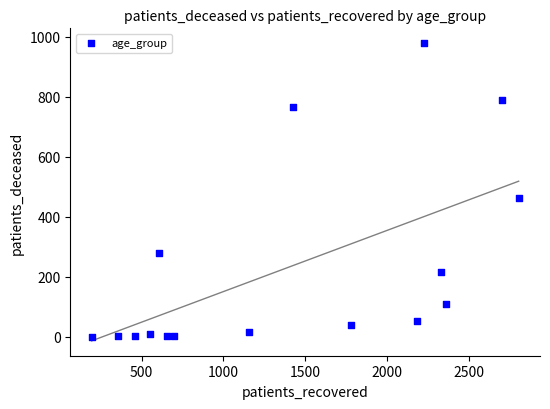

What is the range of Y values (max minus min)?

978